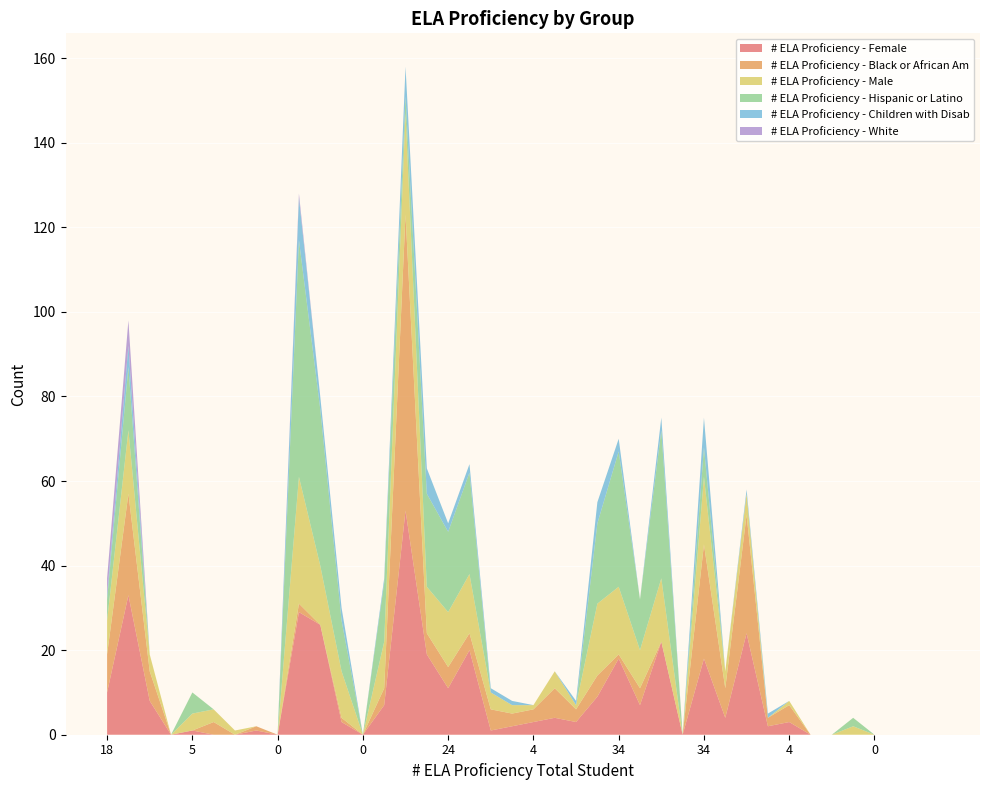

Reading left to right, transcribe all the data shown in this chart.

# ELA Proficiency - Female: 18=10	48=33	12=8	0=0	5=1	4=0	1=0	1=1	0=0	59=29	40=26	14=3	0=0	18=7	77=53	30=19	24=11	34=20	5=1	4=2	4=3	8=4	4=3	26=9	34=18	16=7	37=22	0=0	34=18	8=4	29=24	2=2	4=3	0=0	0=0	2=0	0=0	0=0	0=0	0=0
# ELA Proficiency - Black or African Am: 18=9	48=24	12=7	0=0	5=0	4=3	1=0	1=1	0=0	59=2	40=0	14=1	0=0	18=4	77=70	30=5	24=5	34=4	5=5	4=3	4=3	8=7	4=3	26=5	34=1	16=4	37=0	0=0	34=27	8=7	29=28	2=2	4=4	0=0	0=0	2=0	0=0	0=0	0=0	0=0
# ELA Proficiency - Male: 18=8	48=15	12=4	0=0	5=4	4=3	1=1	1=0	0=0	59=30	40=14	14=11	0=0	18=11	77=24	30=11	24=13	34=14	5=4	4=2	4=1	8=4	4=1	26=17	34=16	16=9	37=15	0=0	34=16	8=4	29=5	2=0	4=1	0=0	0=0	2=2	0=0	0=0	0=0	0=0
# ELA Proficiency - Hispanic or Latino: 18=5	48=15	12=0	0=0	5=5	4=0	1=0	1=0	0=0	59=56	40=37	14=12	0=0	18=14	77=4	30=22	24=19	34=24	5=0	4=0	4=0	8=0	4=0	26=19	34=32	16=12	37=35	0=0	34=7	8=0	29=0	2=0	4=0	0=0	0=0	2=2	0=0	0=0	0=0	0=0
# ELA Proficiency - Children with Disab: 18=1	48=5	12=0	0=0	5=0	4=0	1=0	1=0	0=0	59=10	40=3	14=3	0=0	18=1	77=7	30=6	24=2	34=2	5=1	4=1	4=0	8=0	4=1	26=5	34=3	16=0	37=3	0=0	34=7	8=0	29=1	2=1	4=0	0=0	0=0	2=0	0=0	0=0	0=0	0=0
# ELA Proficiency - White: 18=4	48=6	12=0	0=0	5=0	4=0	1=0	1=0	0=0	59=1	40=0	14=0	0=0	18=0	77=0	30=0	24=0	34=0	5=0	4=0	4=0	8=0	4=0	26=0	34=0	16=0	37=0	0=0	34=0	8=0	29=0	2=0	4=0	0=0	0=0	2=0	0=0	0=0	0=0	0=0